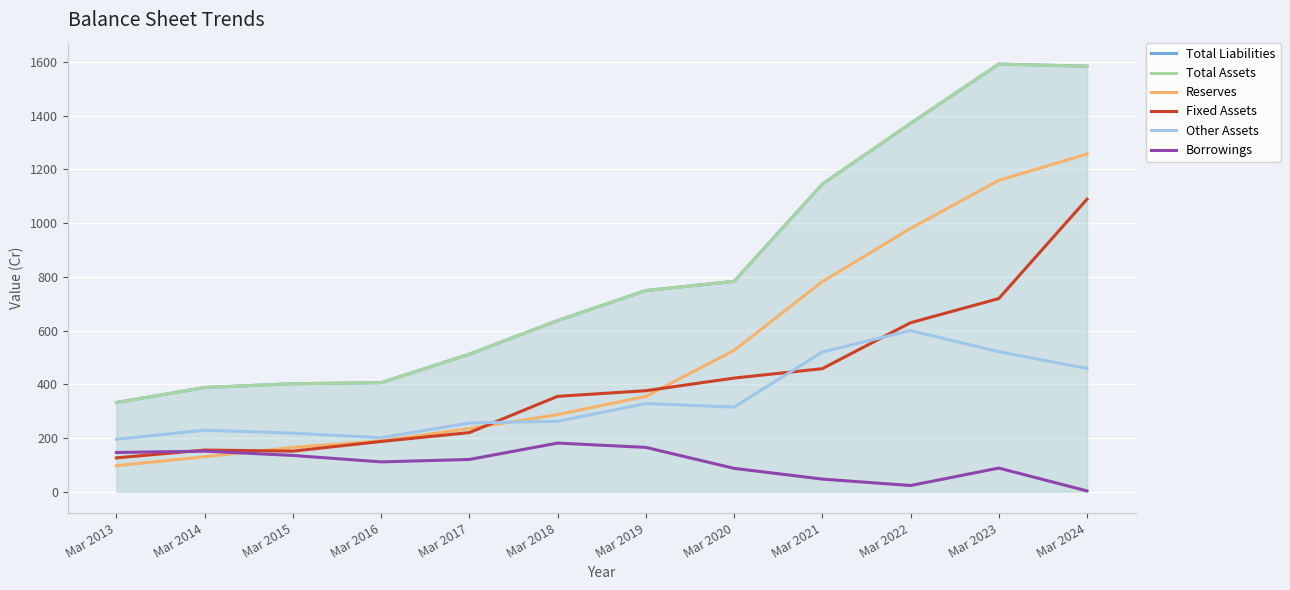

At Mar 2021, list the series in order from smallest to largest.

Borrowings, Fixed Assets, Other Assets, Reserves, Total Liabilities, Total Assets